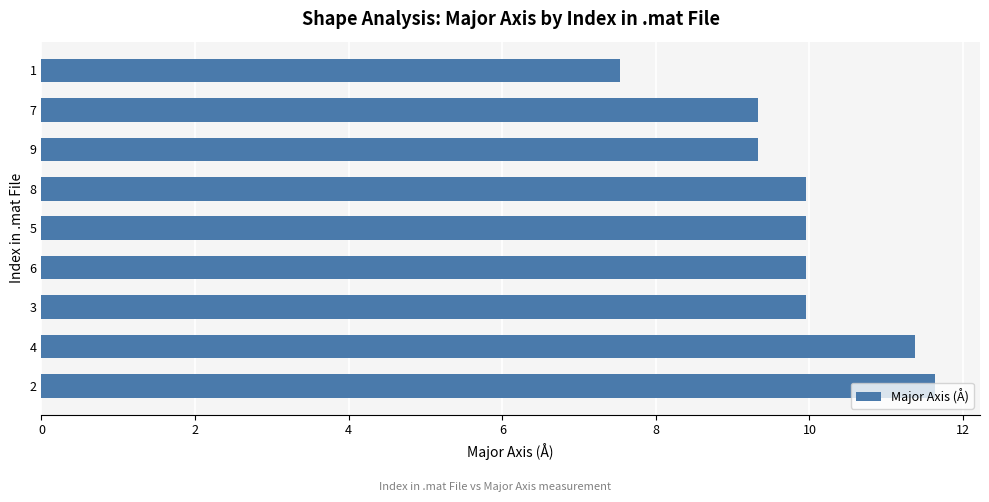

What value does the data have at 2?

11.6